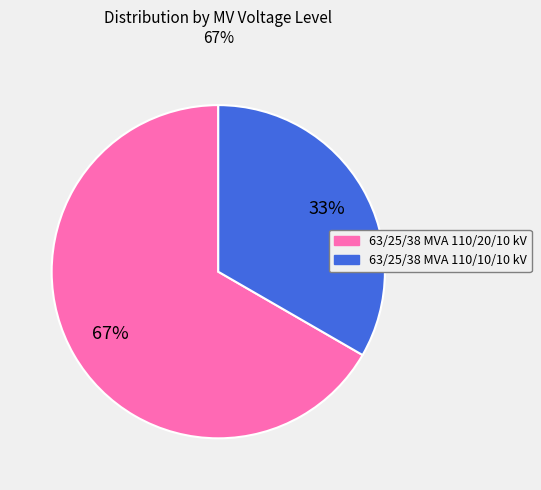

To the nearest percent, what portion does 63/25/38 MVA 110/20/10 kV represent?

67%